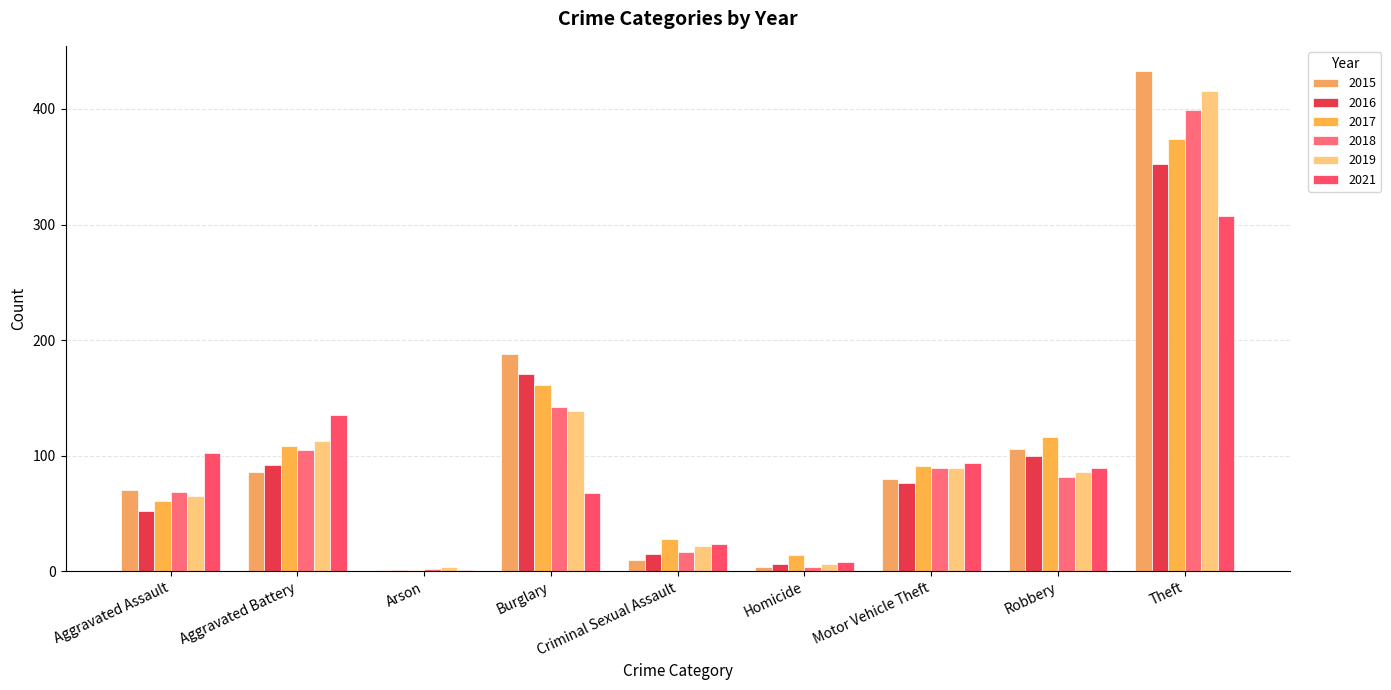

What is the average value of the 2021 series?

92